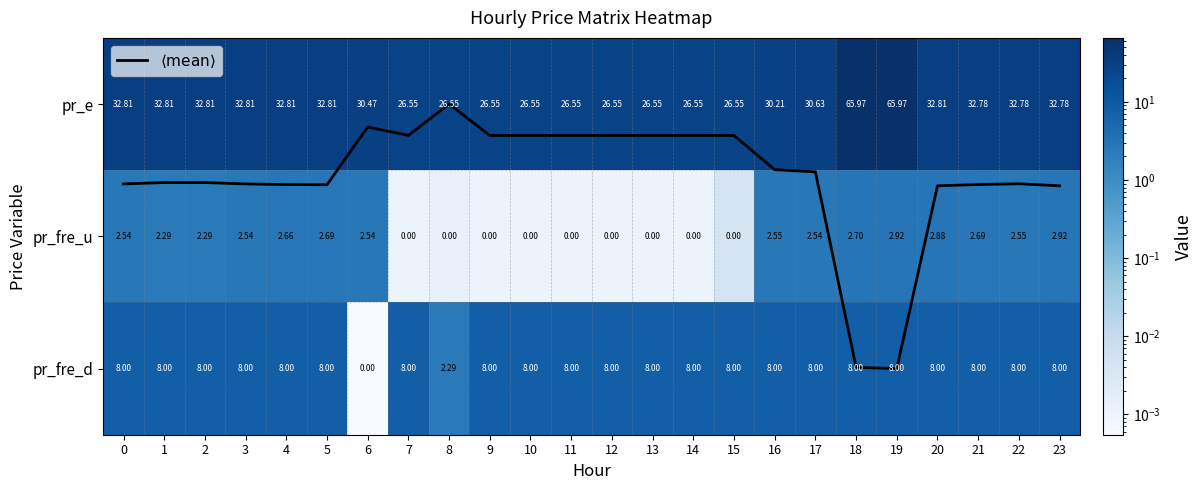

Where is pr_fre_d nearest to the value 4?

8